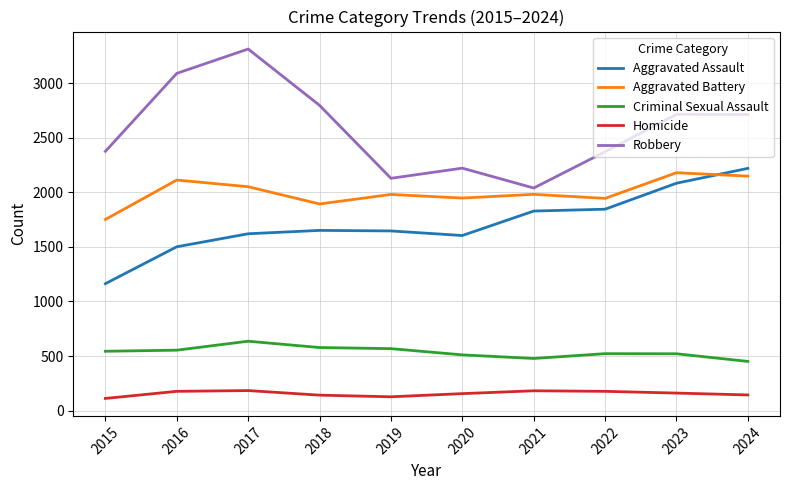

Rank the series at 2020 from lowest to highest value.

Homicide, Criminal Sexual Assault, Aggravated Assault, Aggravated Battery, Robbery